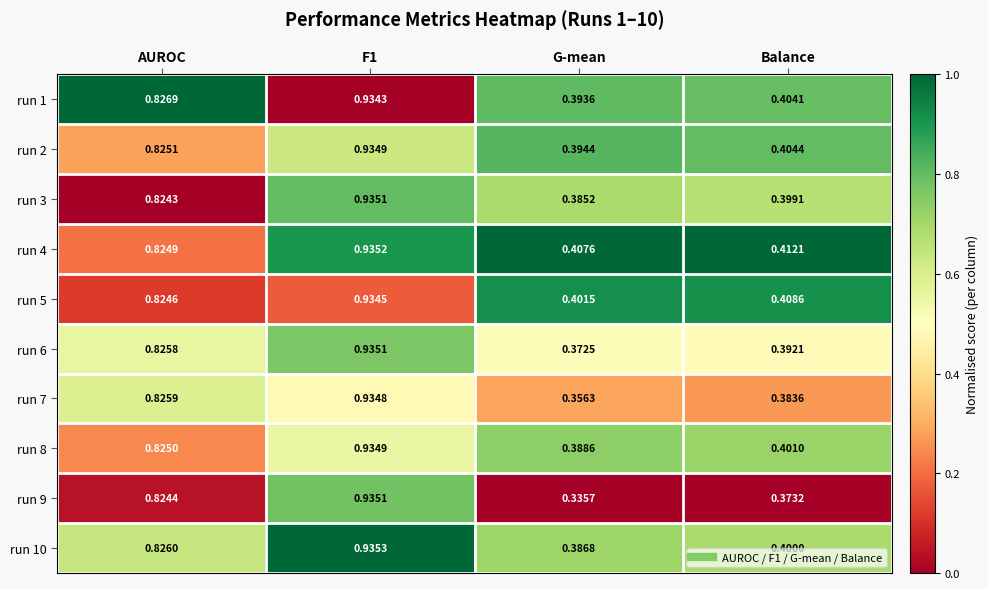

Where is run 4 nearest to the value 0?

G-mean